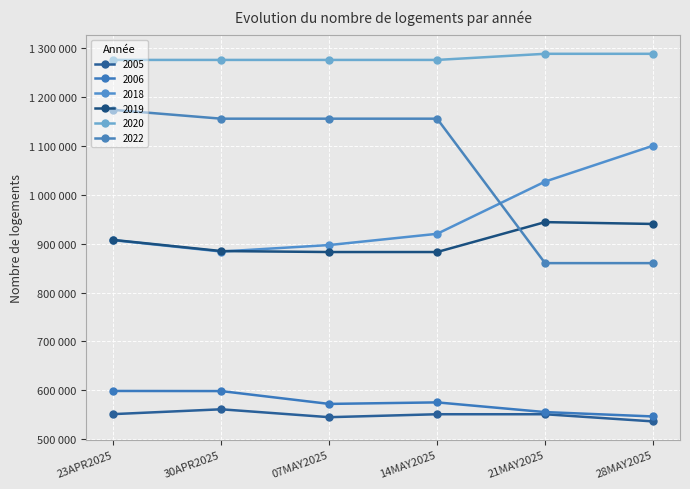

What is the total value across all series at 07MAY2025?

5327417